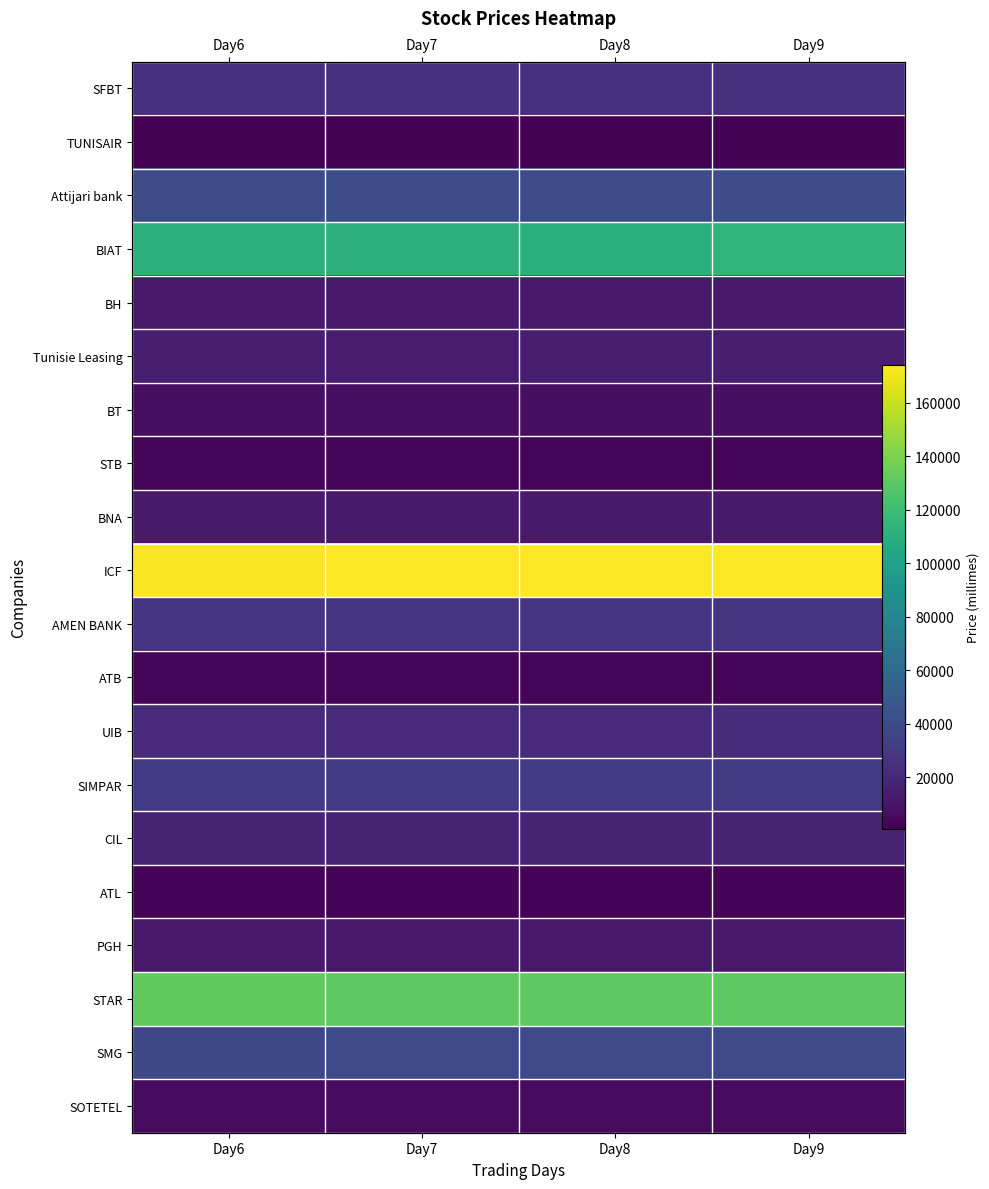

At which category is the sum across all series the highest?

Day9